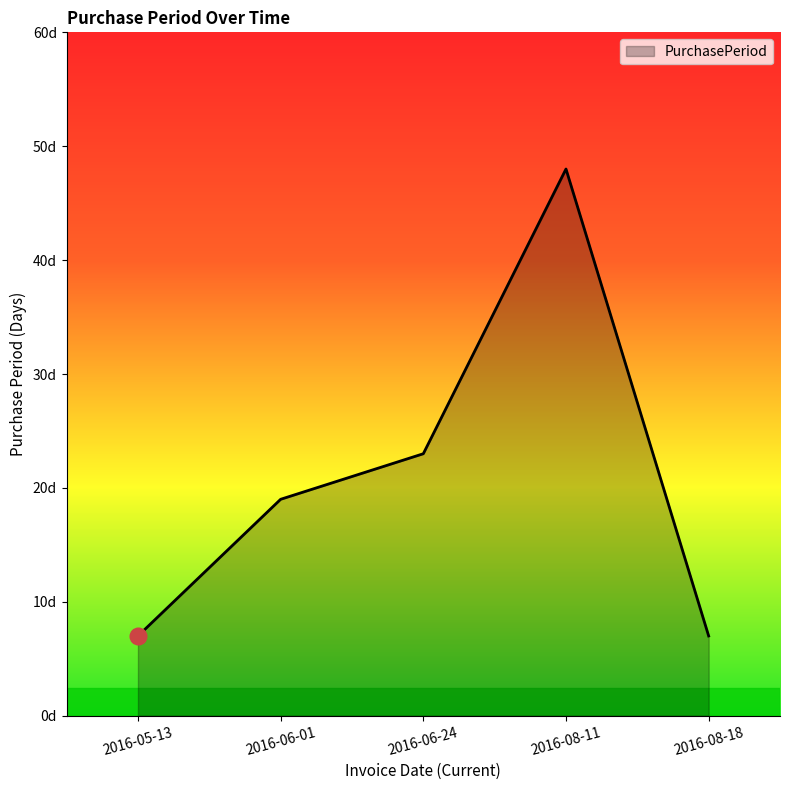

Which has a higher value, 2016-06-24 or 2016-05-13?

2016-06-24